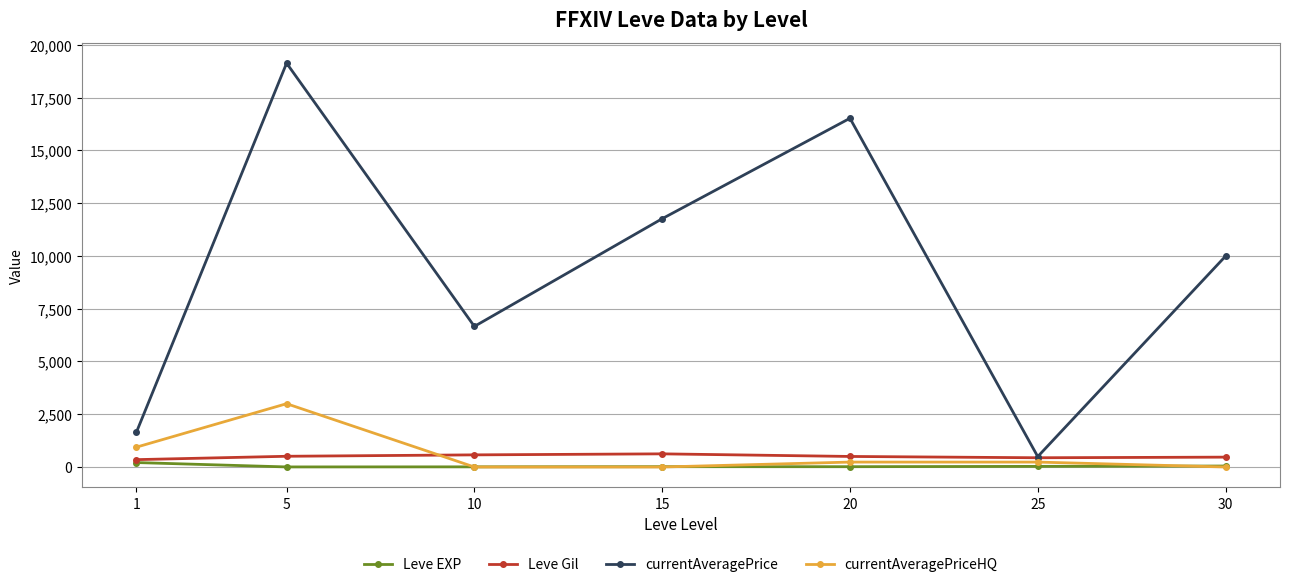

At which category does currentAveragePriceHQ reach its first local peak?

5